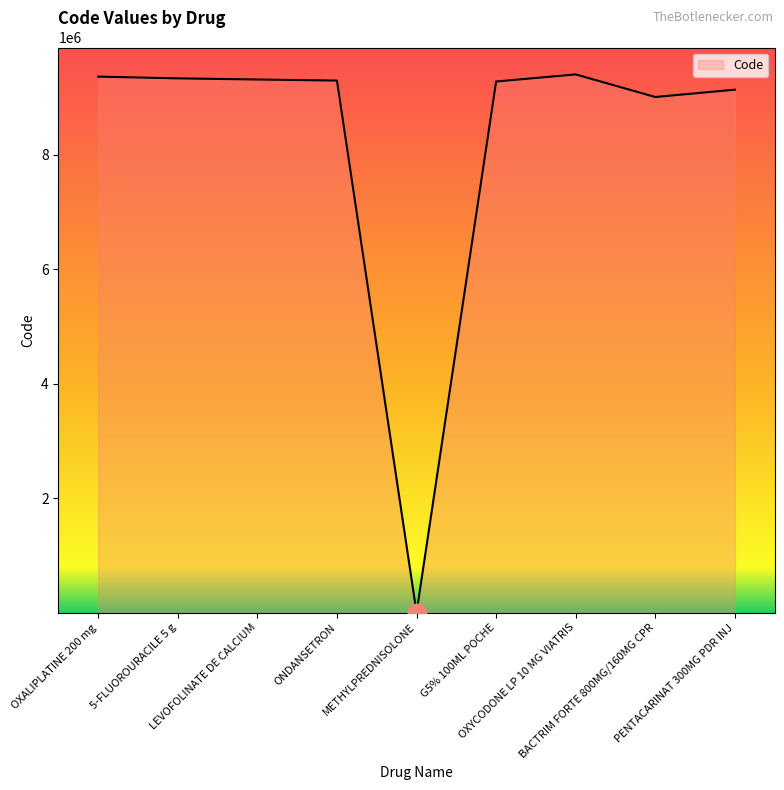

Which has a higher value, METHYLPREDNISOLONE or OXALIPLATINE 200 mg?

OXALIPLATINE 200 mg